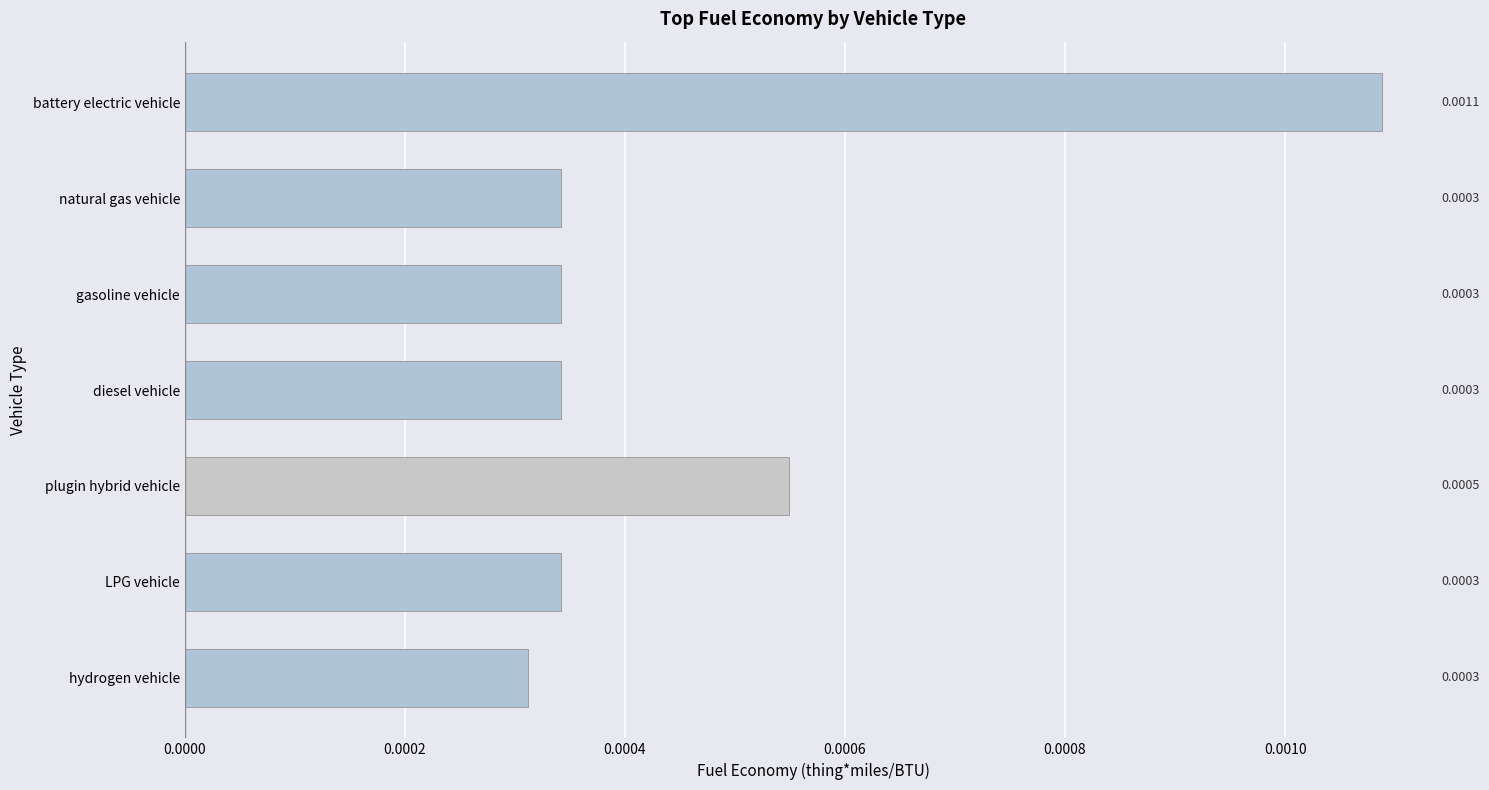

At which category does the chart reach its peak across all series?

battery electric vehicle